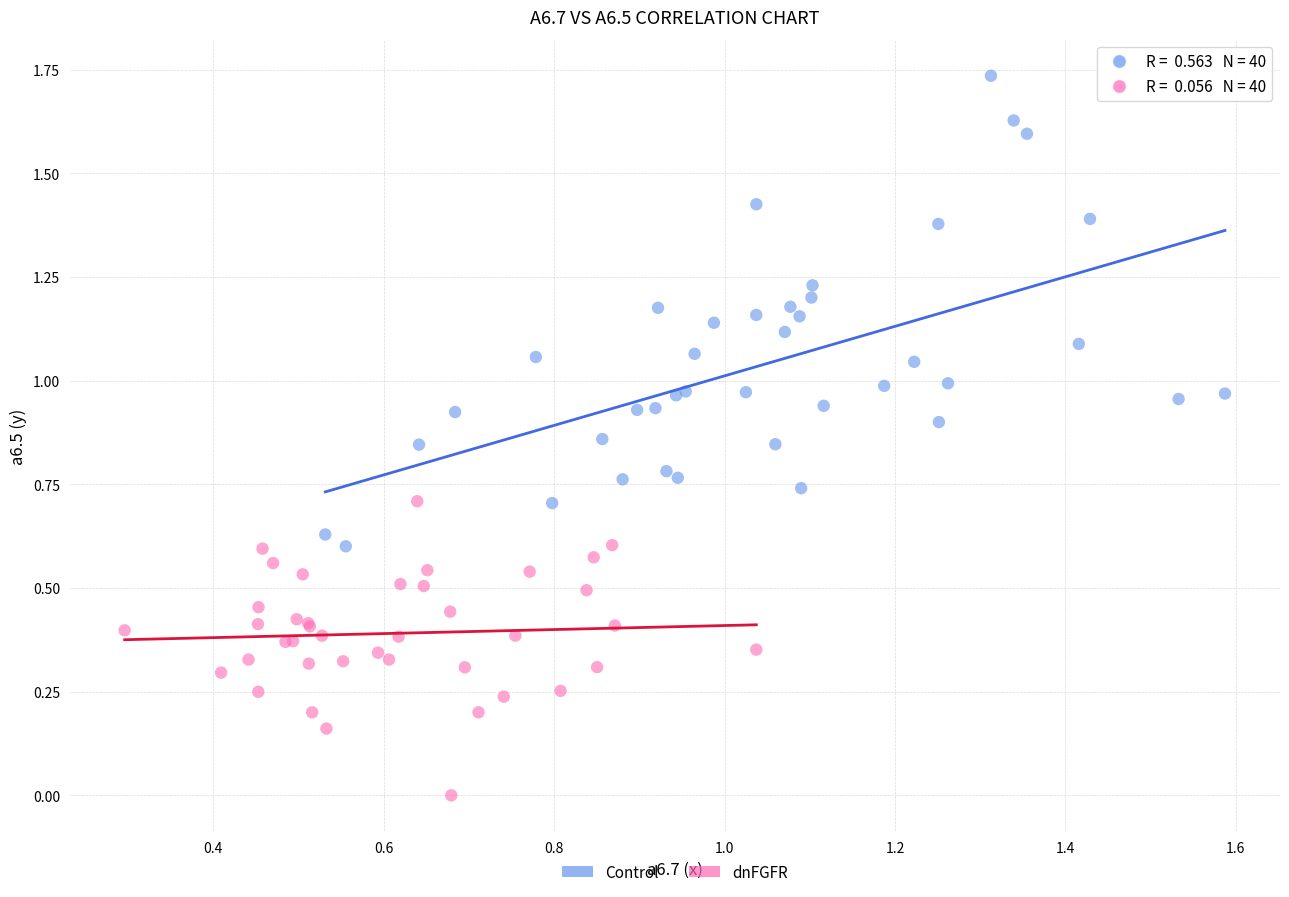

Which series reaches the minimum Y coordinate?

dnFGFR